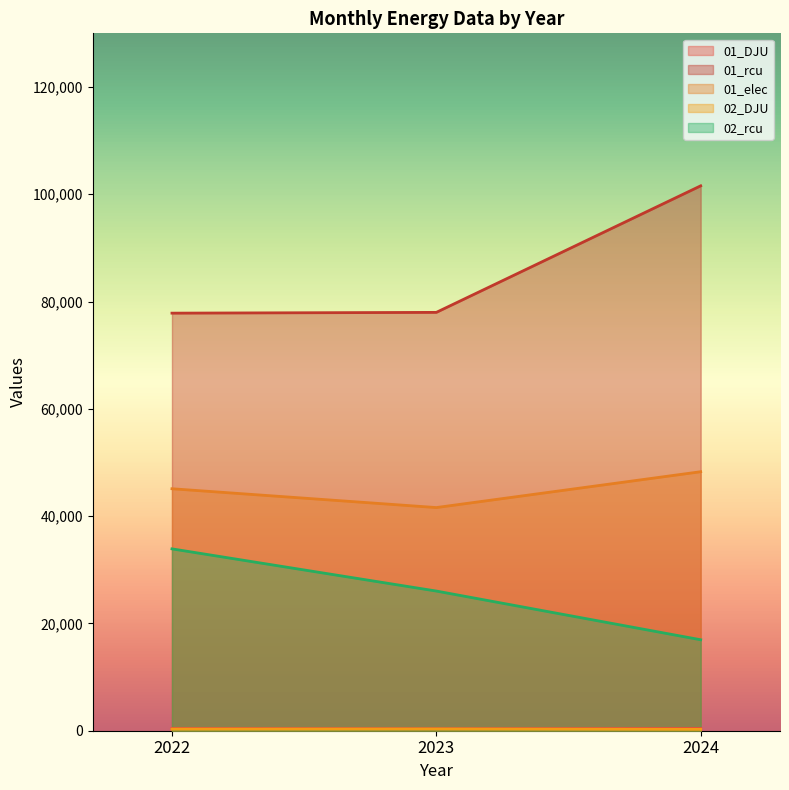

The 01_rcu series shows 102652.4 at 2023. True or false?

False